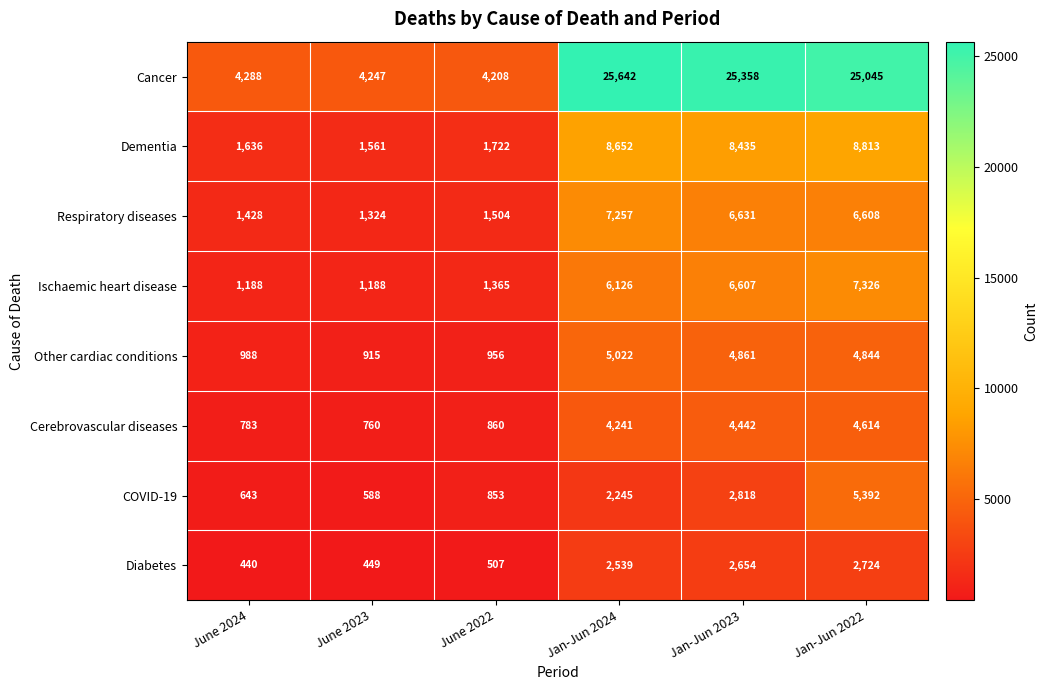

Between June 2024 and June 2023, which series saw the biggest shift?

Respiratory diseases